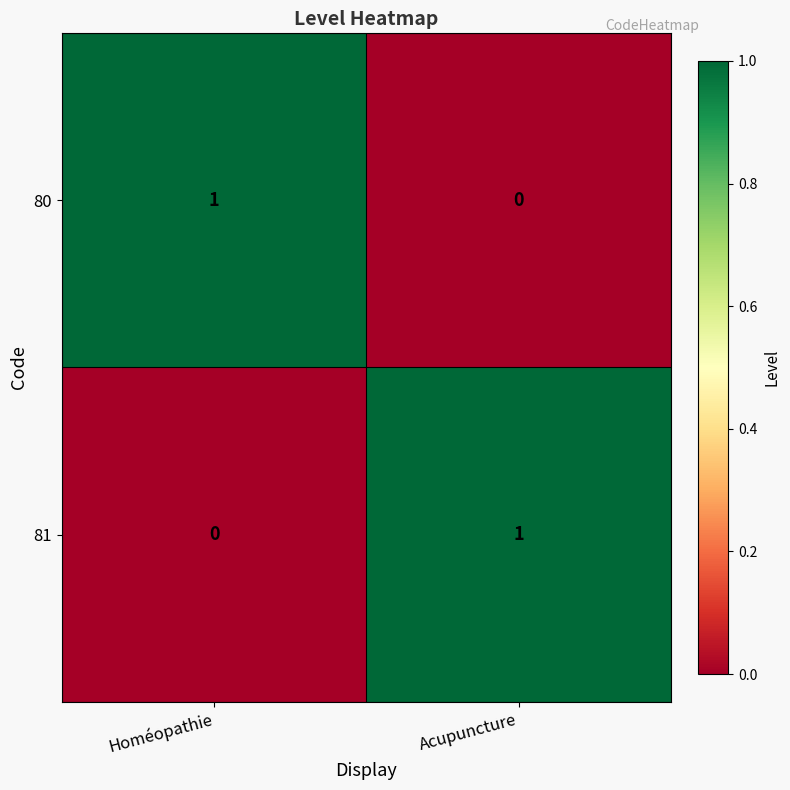

At which label does 80 reach its peak?

Homéopathie